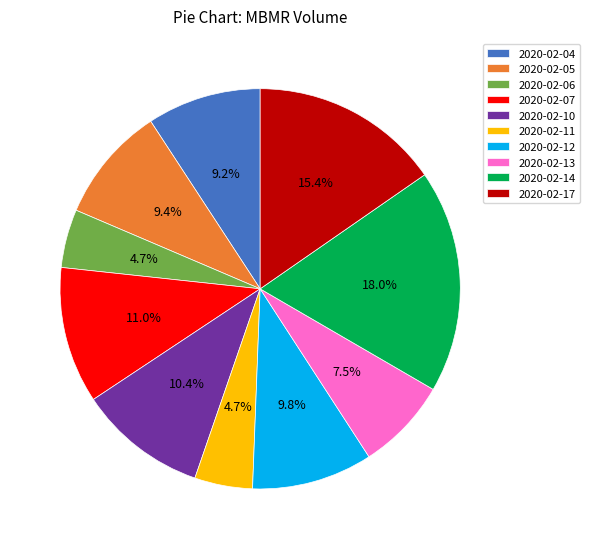

The 2020-02-11 slice represents 20% of the pie. True or false?

False